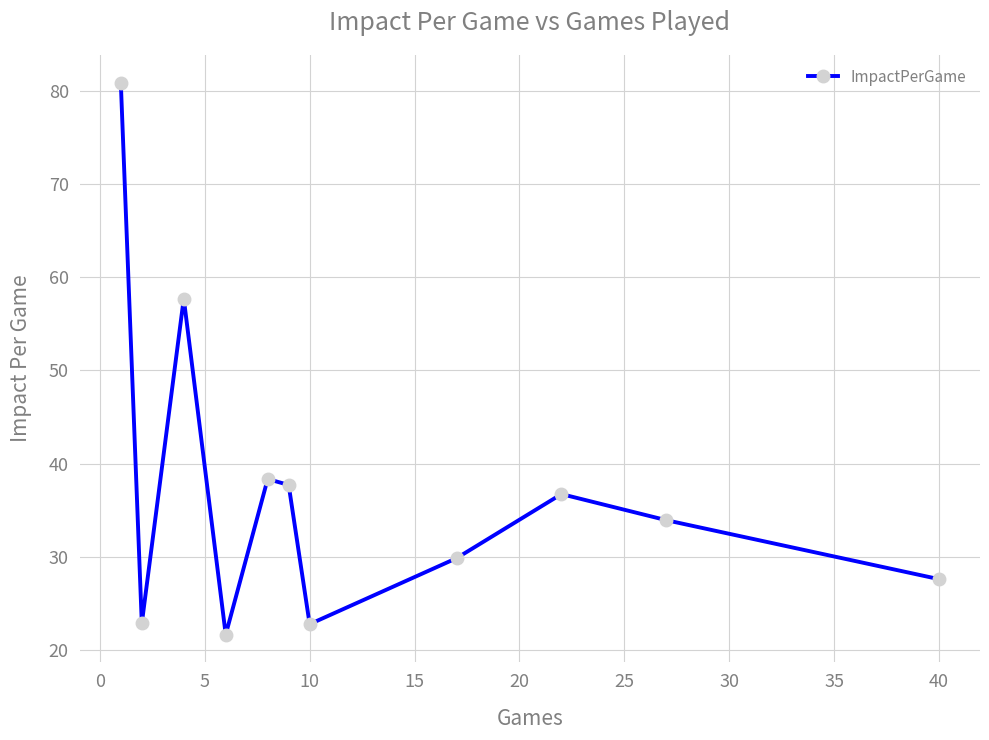

True or false: there are more than 1 points higher than both neighbors.

True